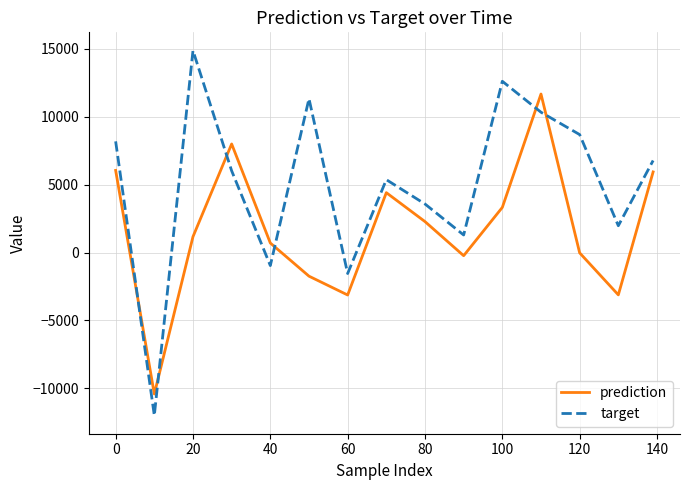

After their last crossing, which series has the higher values: prediction or target?

target